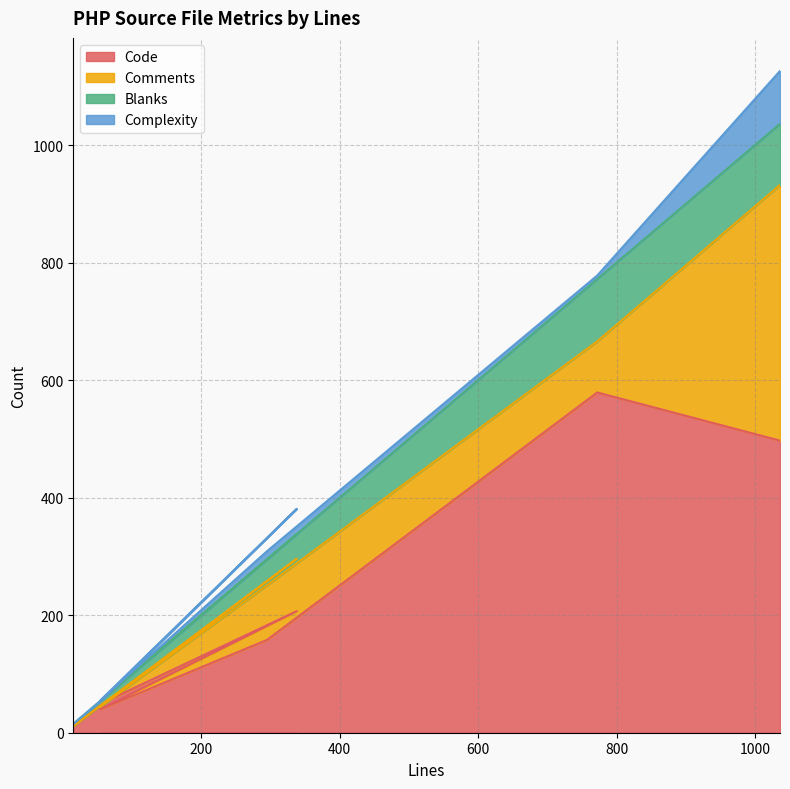

Where is the first local maximum for Comments?

338